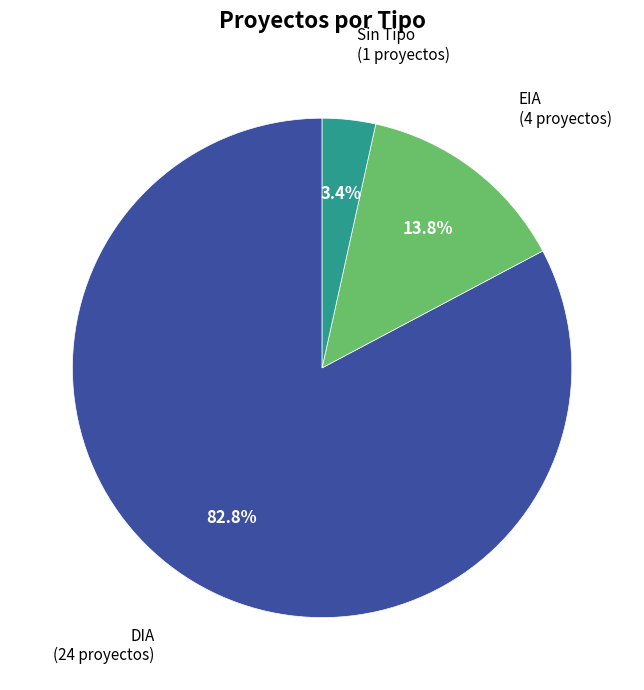

Does any single category account for the majority?

Yes